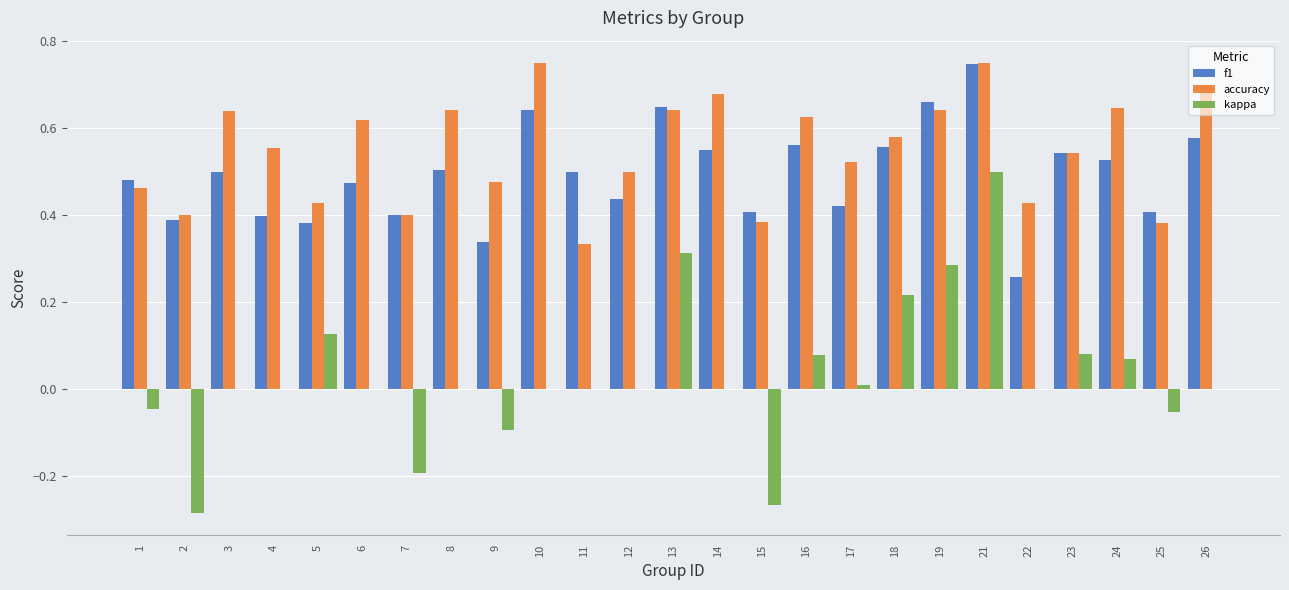

What is the sum of all accuracy values?

13.7